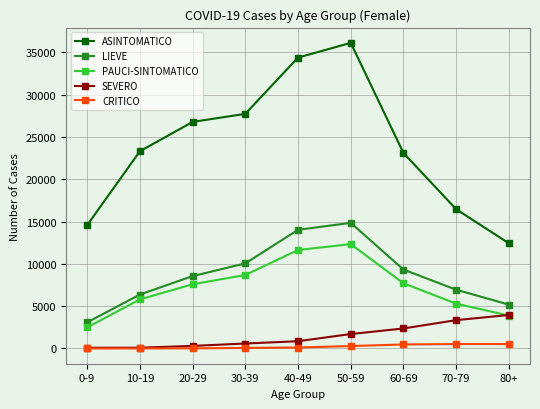

What position from the left is 10-19?

2